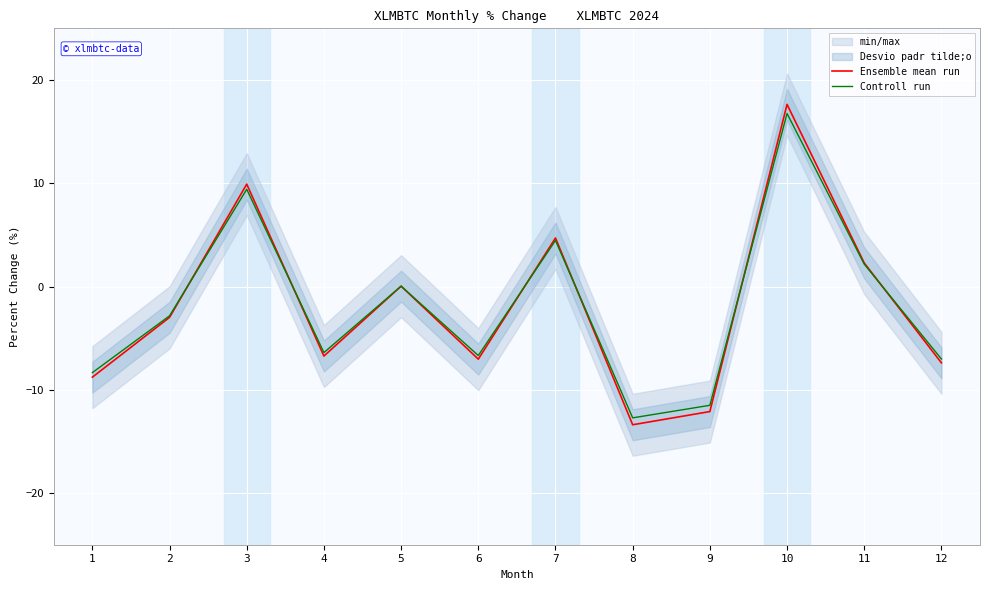

In Ensemble mean run, how many points are higher than both neighbors (excluding endpoints)?

4